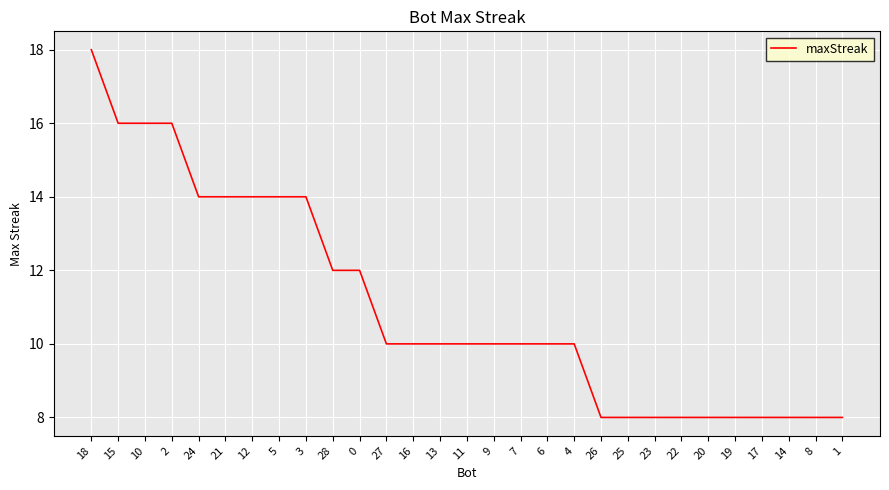

What is the sum of all values?

320